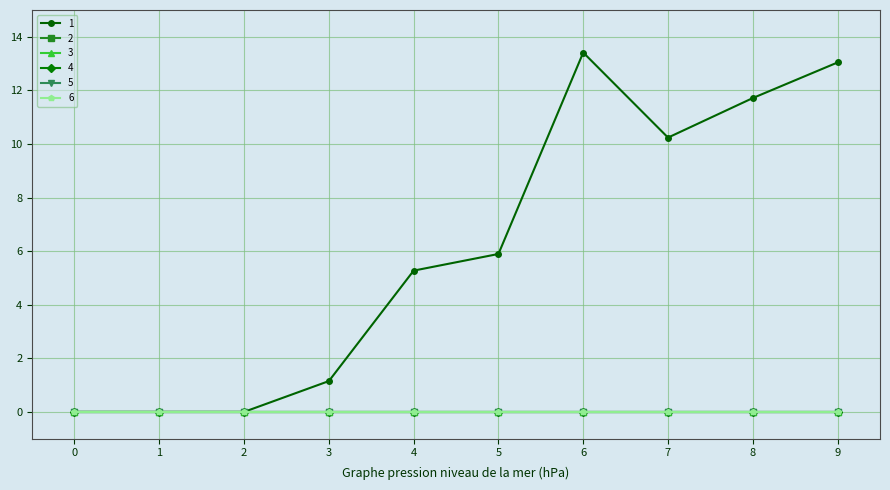

True or false: 3 has more than 1 points higher than both neighbors.

False